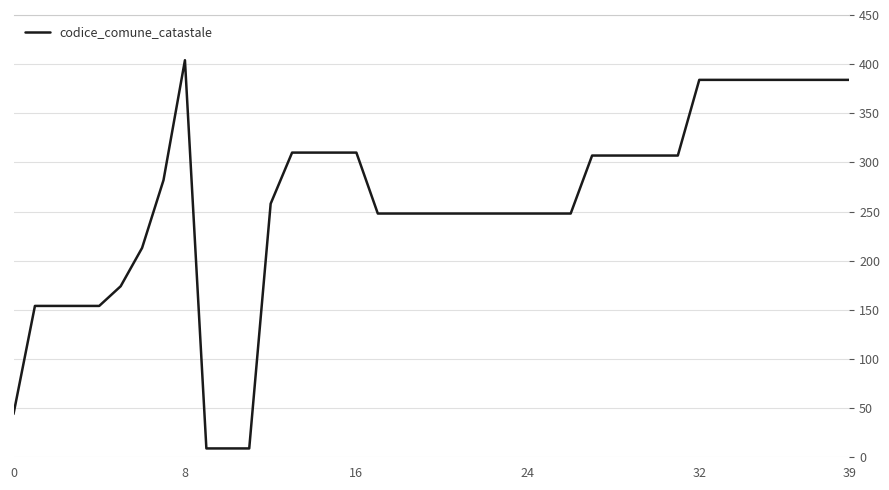

What is the difference between the second highest and minimum values?

375